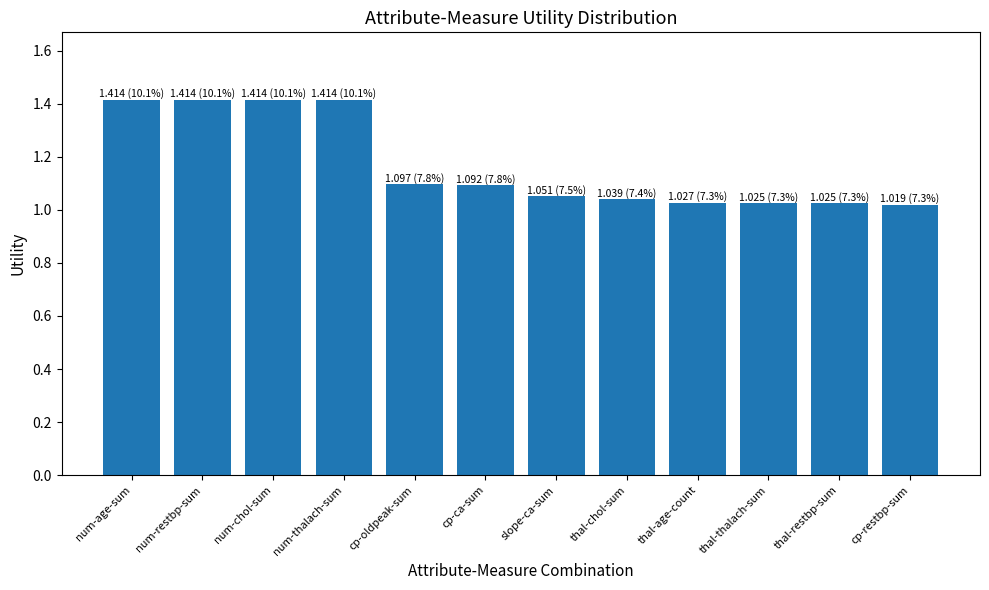

Approximately how many times larger is the value at cp-restbp-sum compared to num-age-sum?

0.7